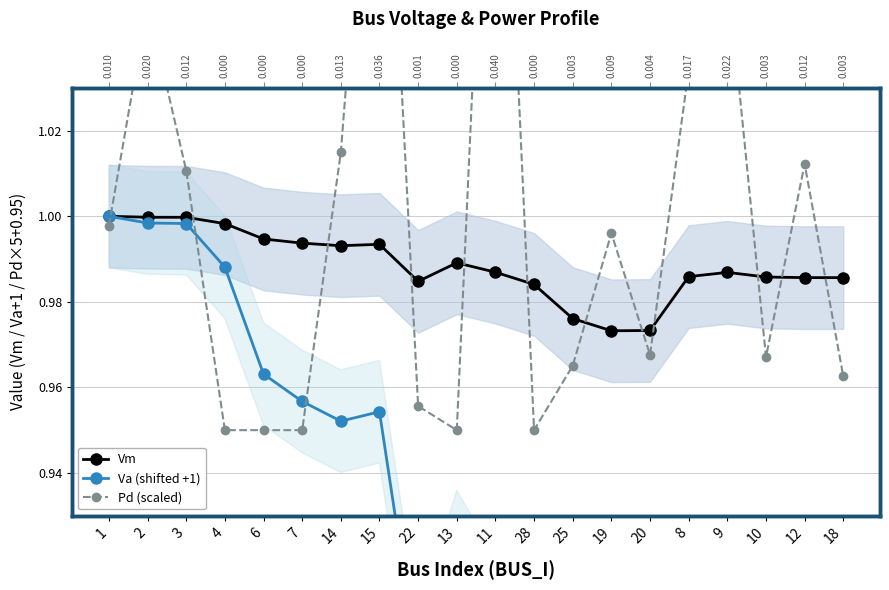

What is the greatest value displayed?

1.1